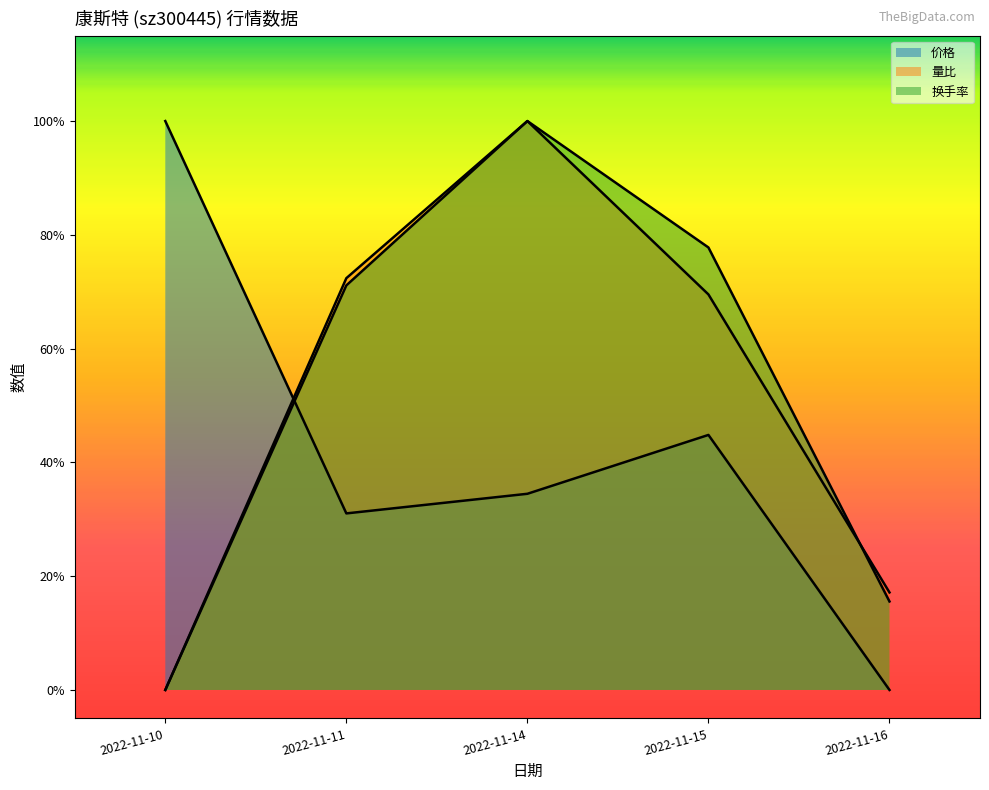

What is the maximum value shown in the chart?

1.0